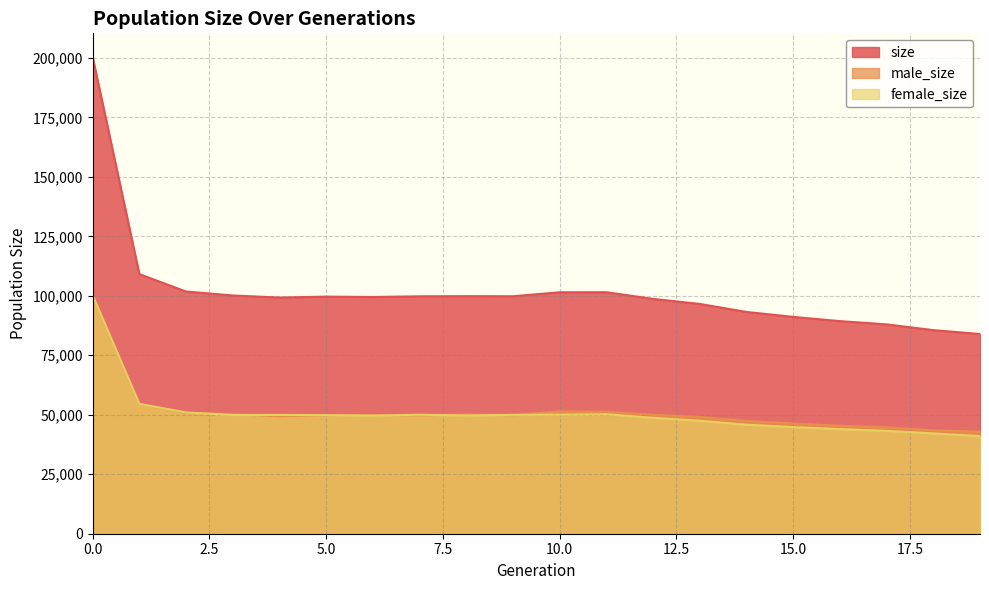

Which series has the widest spread of values?

size